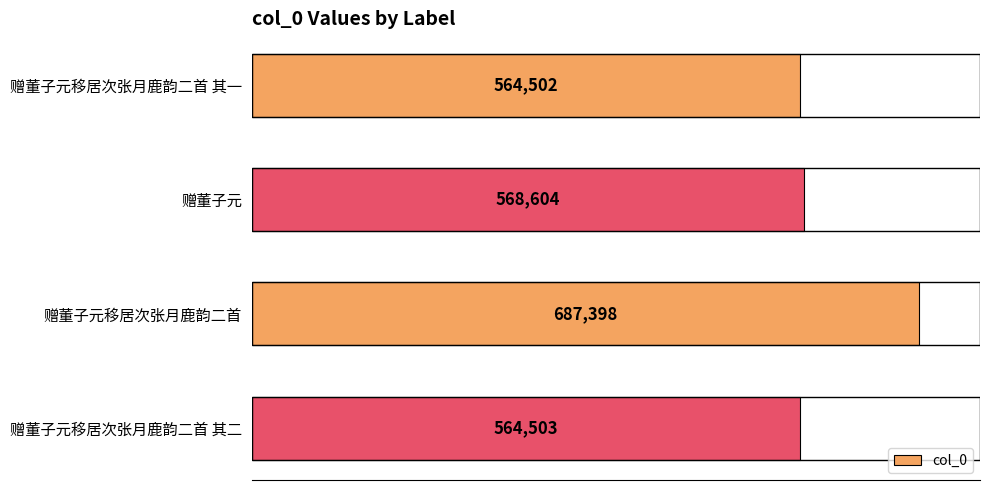

Reading bottom to top, list all the values displayed in this chart.

564503	687398	568604	564502